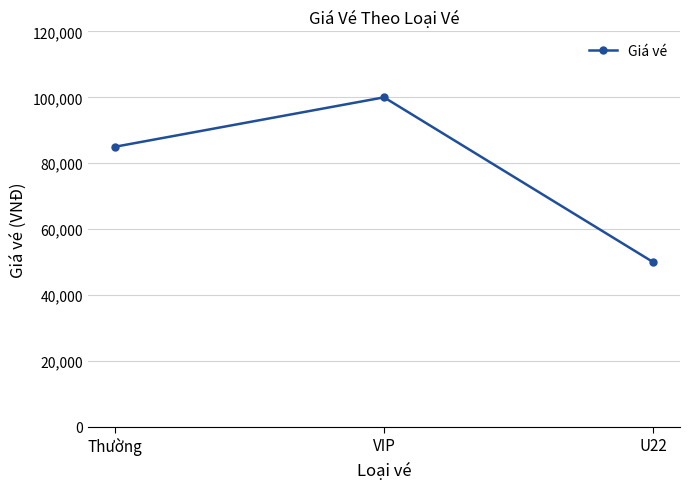

Is it true that the value at VIP is 157346?

False